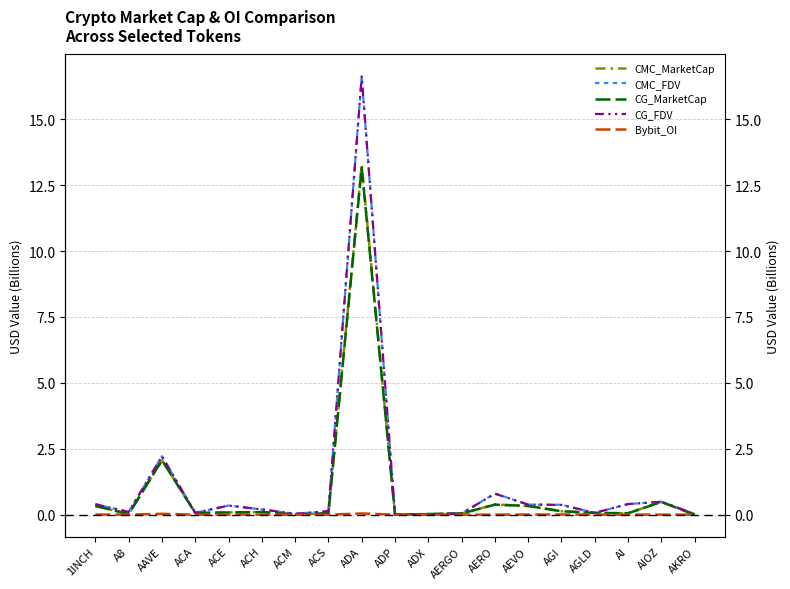

True or false: CMC_FDV and CMC_MarketCap intersect in this chart.

False